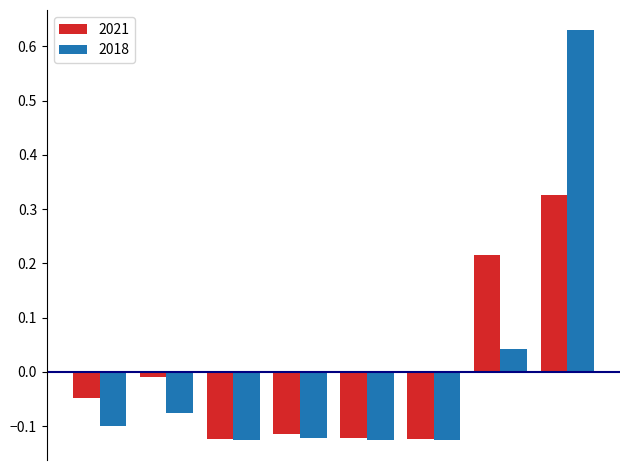

Does the chart contain stacked bars?

No